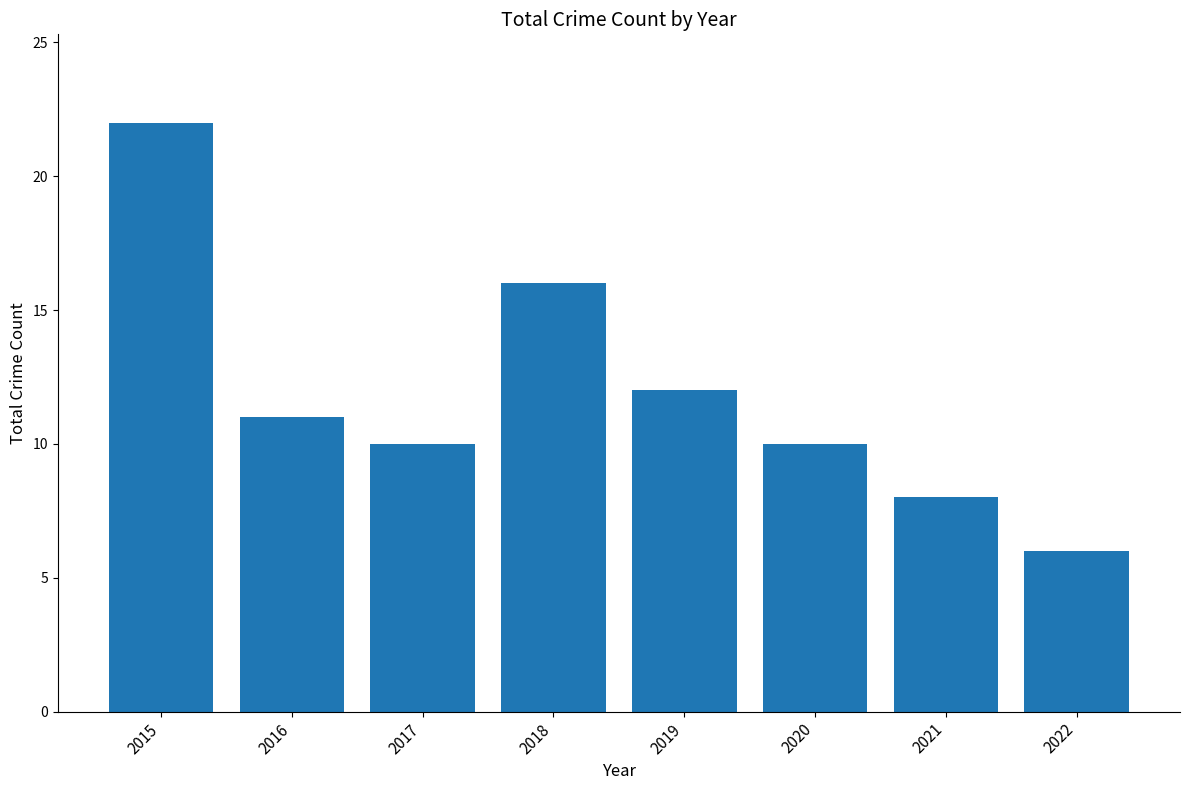

Count the number of data series in this chart.

1